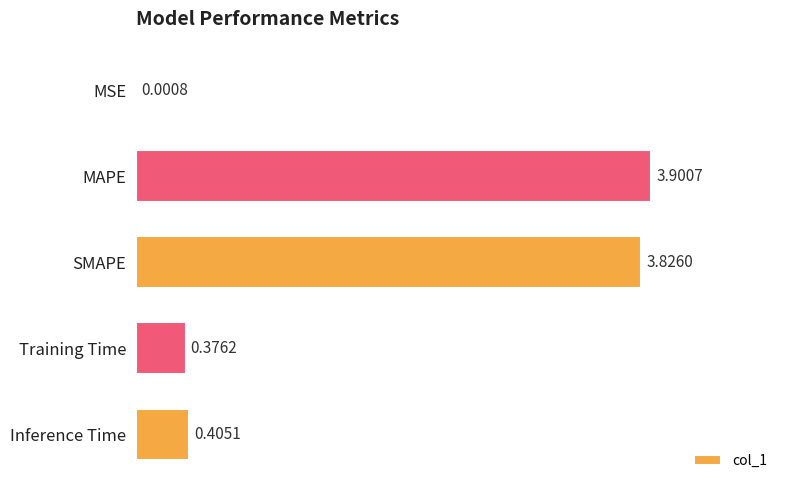

What is the change in value from MSE to Inference Time?

+0.4